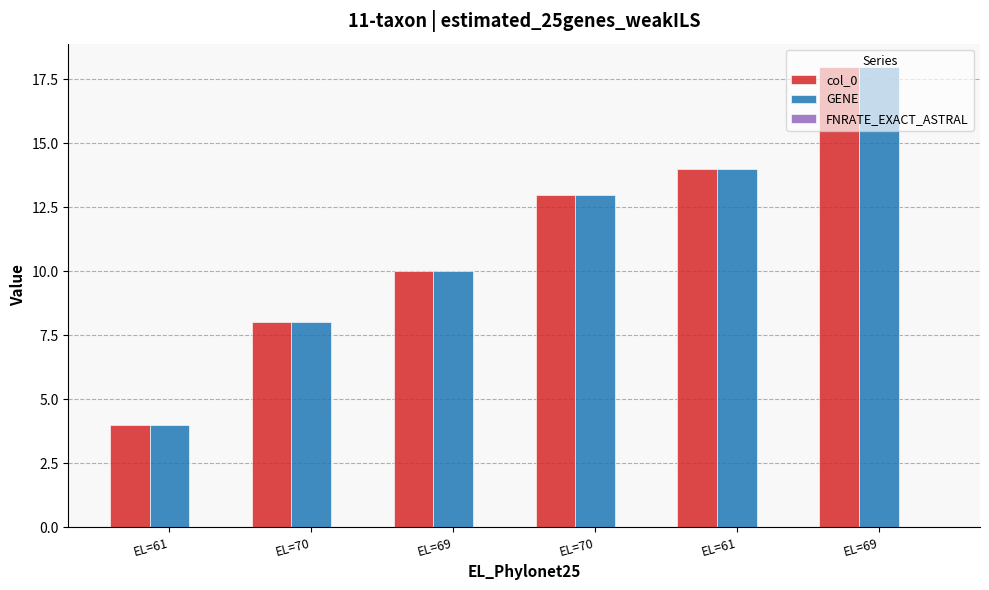

How many bars are there in total?

12